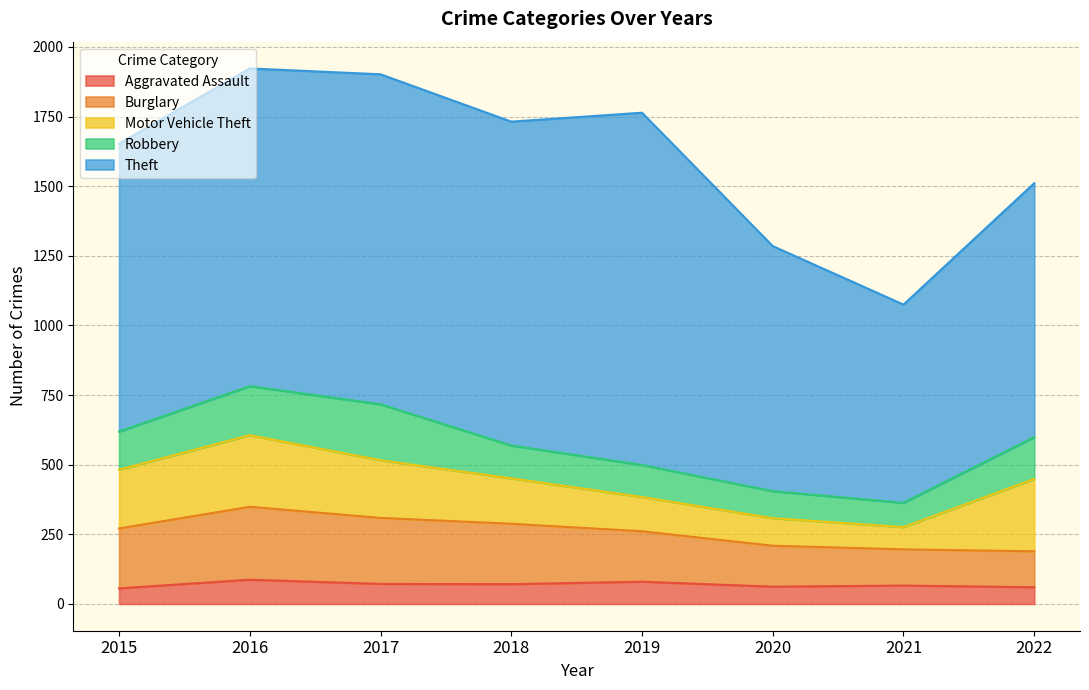

Reading right to left, extract all data points from this chart.

Aggravated Assault: 2022=60	2021=66	2020=62	2019=80	2018=71	2017=72	2016=87	2015=56
Burglary: 2022=129	2021=130	2020=147	2019=181	2018=217	2017=237	2016=262	2015=215
Motor Vehicle Theft: 2022=260	2021=80	2020=99	2019=123	2018=163	2017=207	2016=257	2015=211
Robbery: 2022=150	2021=87	2020=97	2019=115	2018=118	2017=201	2016=176	2015=137
Theft: 2022=912	2021=712	2020=880	2019=1265	2018=1163	2017=1185	2016=1141	2015=1034